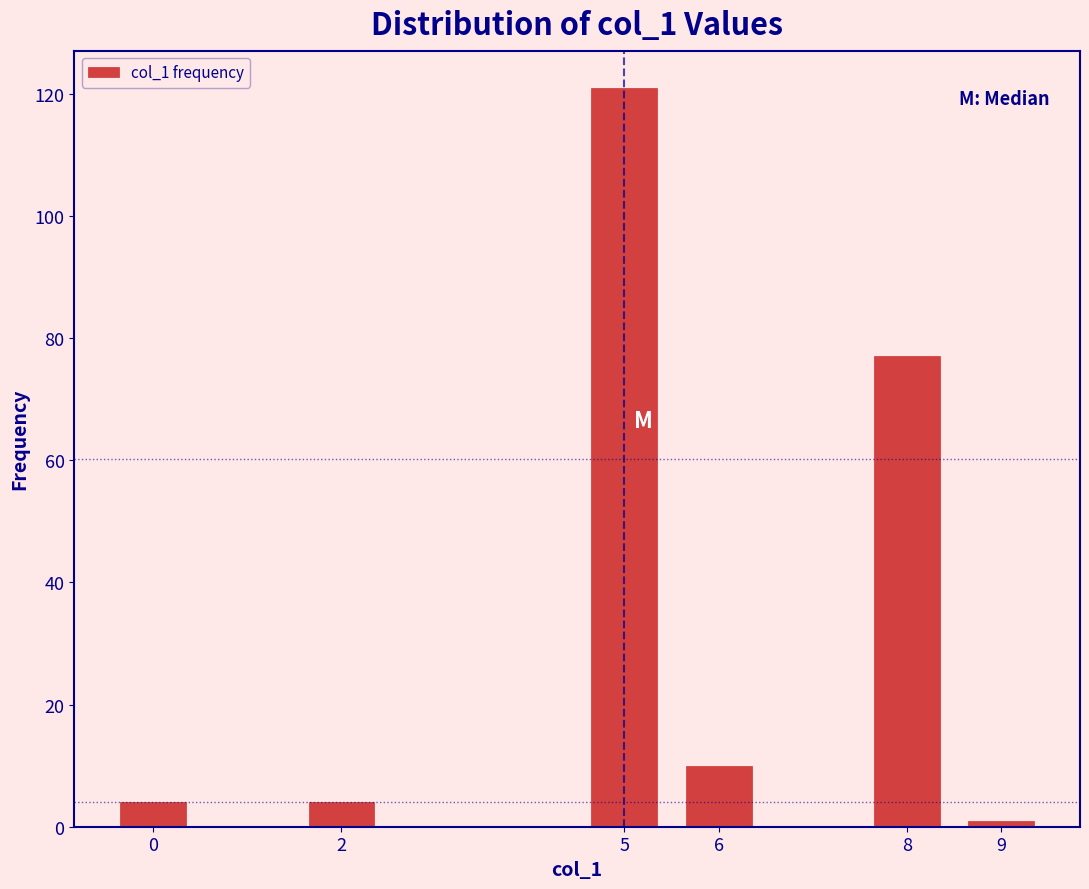

Reading right to left, what are all the values shown in this chart?

1	77	10	121	4	4